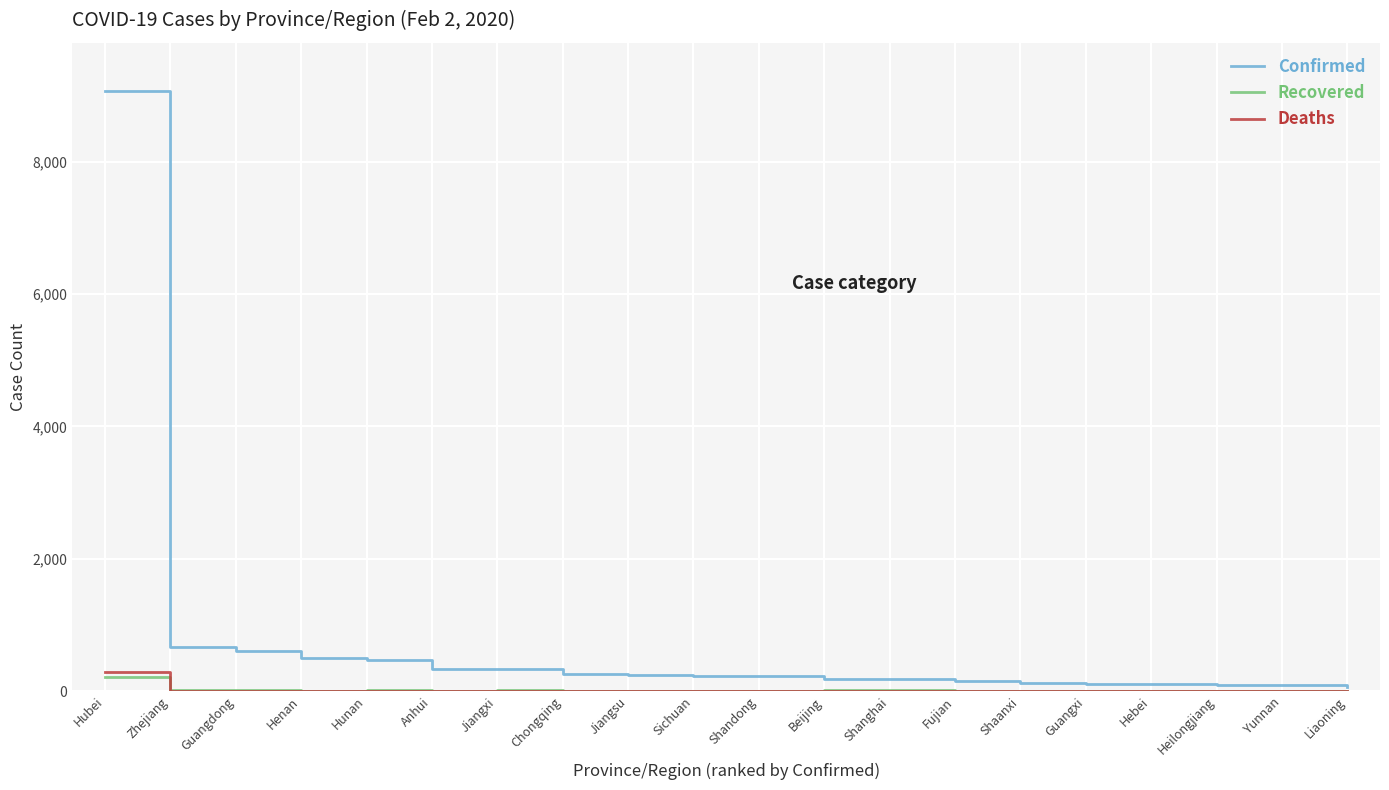

Which series has the largest range (max minus min)?

Confirmed